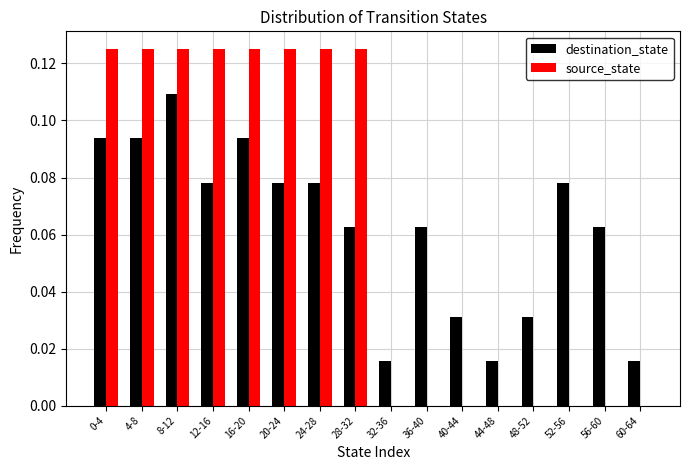

What is the sum of all destination_state values?

1.0